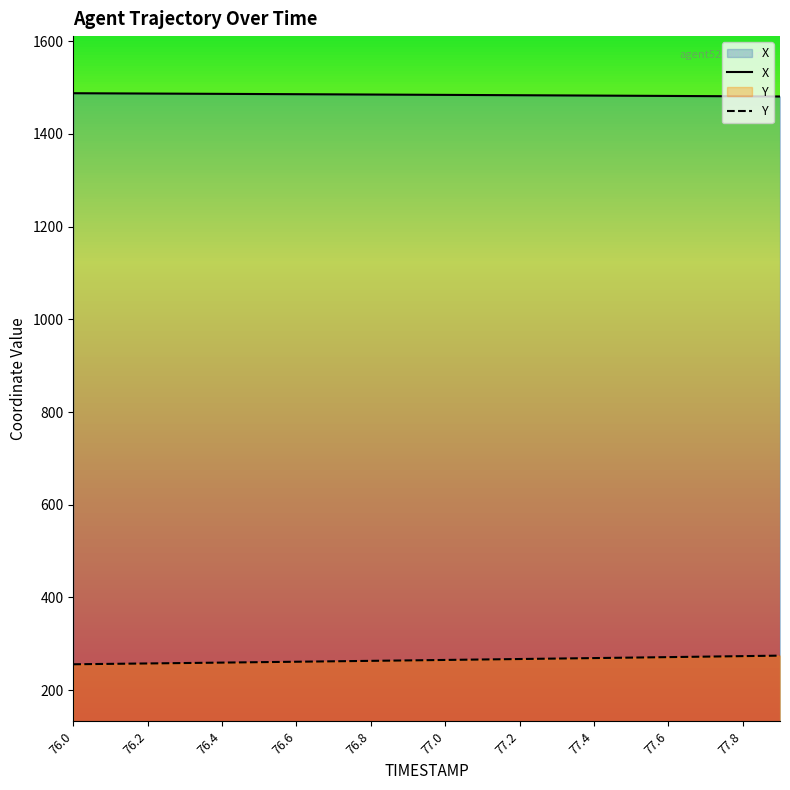

Does the chart display data point markers on the line(s)?

No